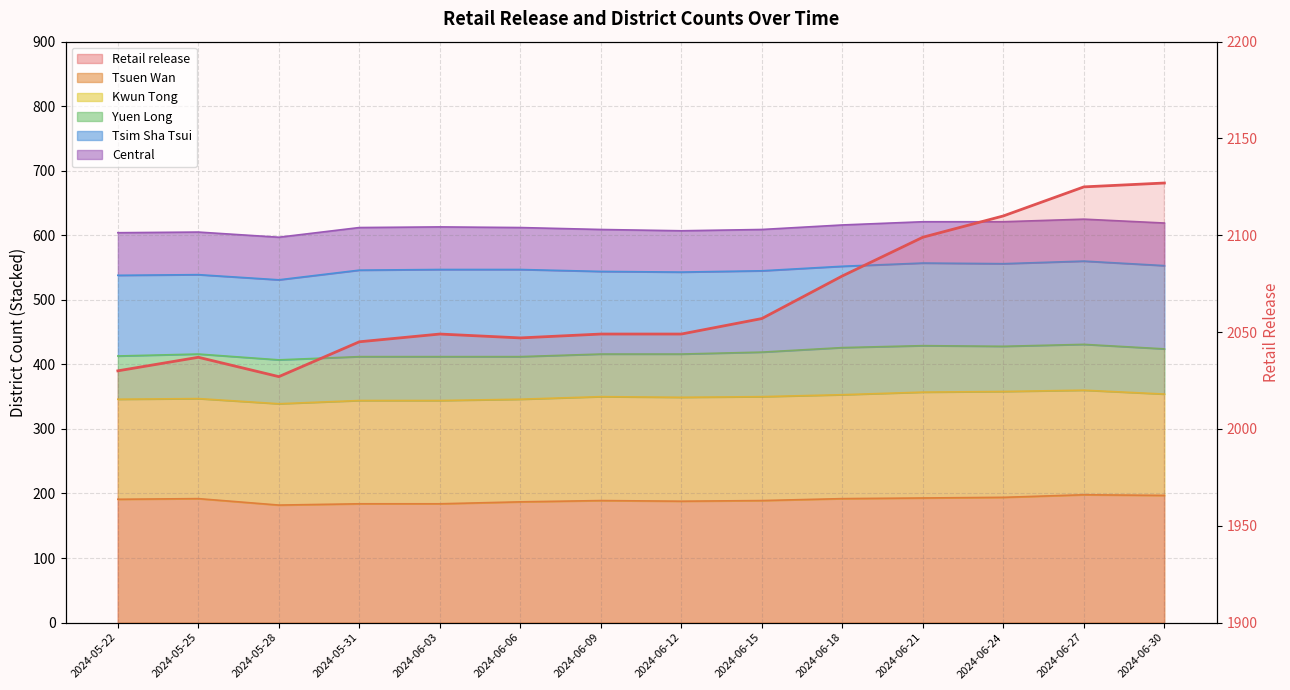

True or false: Retail release line and Tsim Sha Tsui line cross at least once.

False